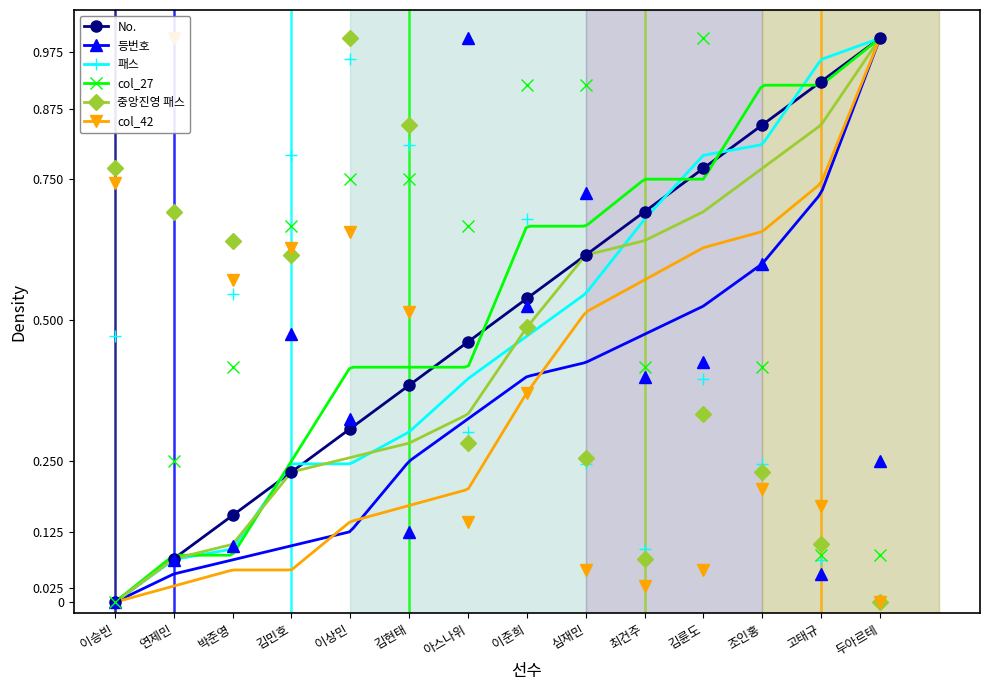

How many values in col_27 are above zero?

13